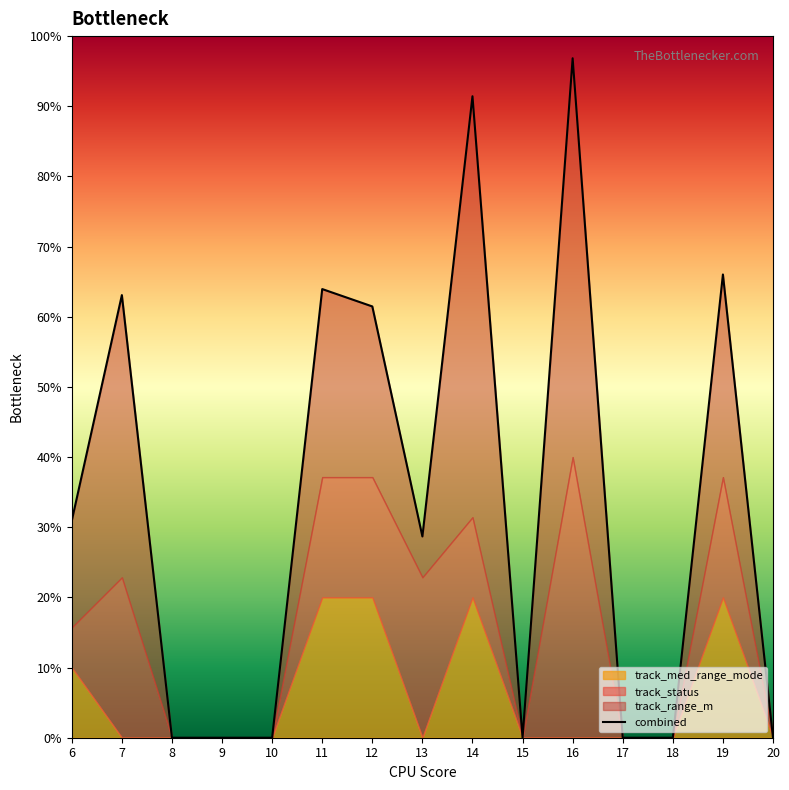

What value does the data have at 13?

28.7